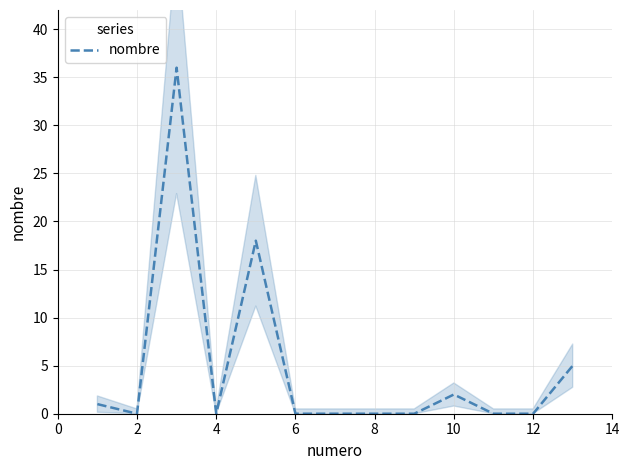

How many lines are shown in the chart?

1